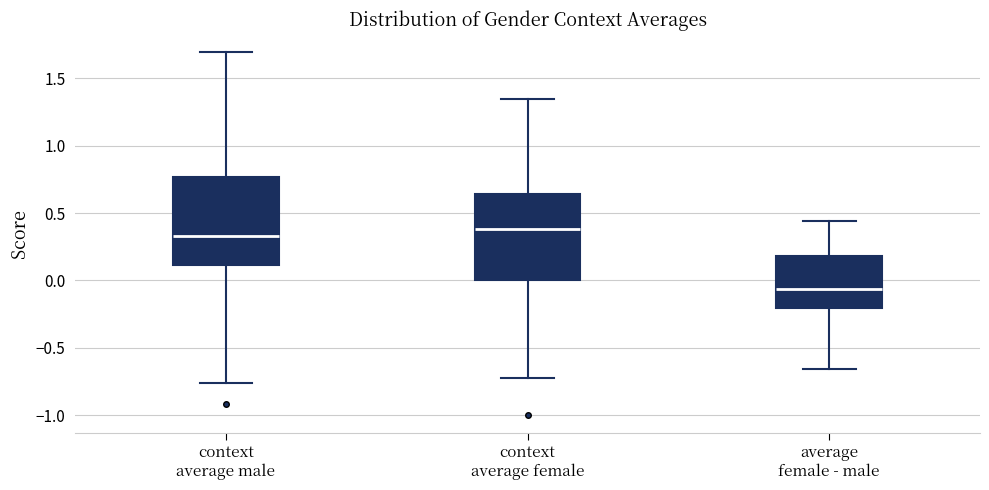

Which box's median line is the highest?

context average female